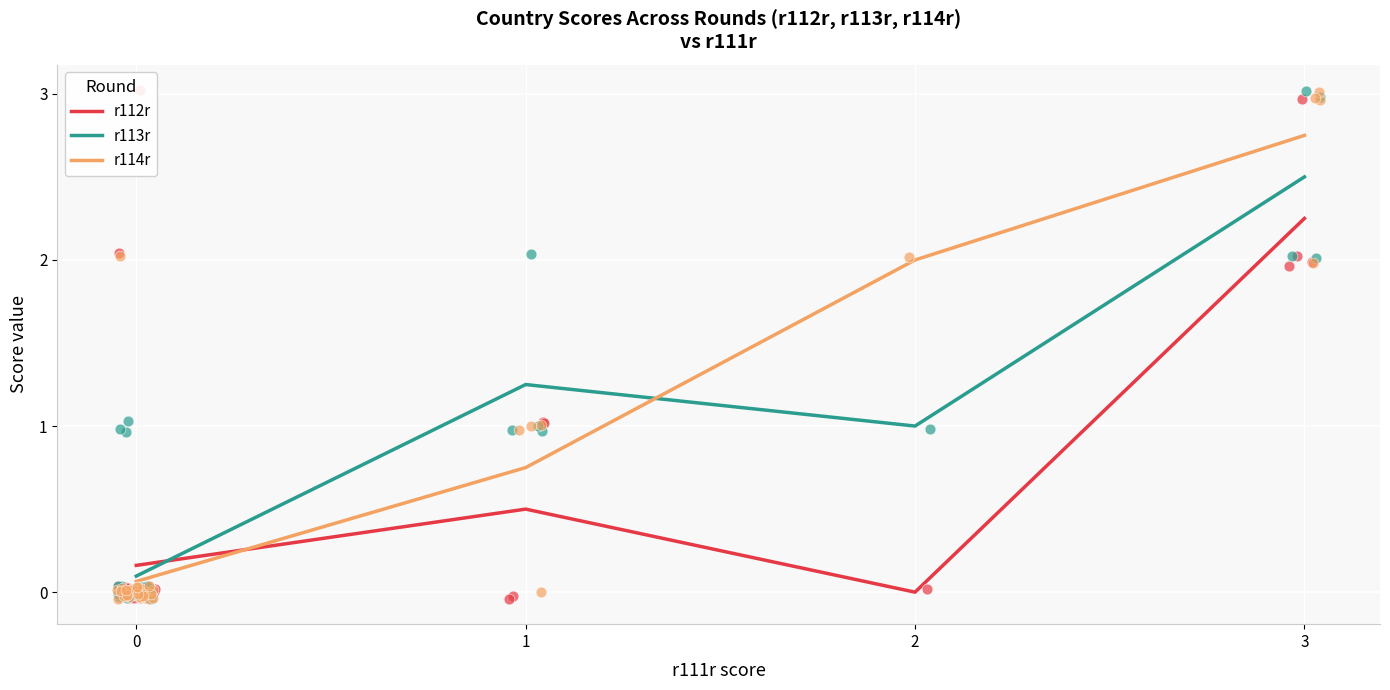

At how many categories does at least one series exceed 2?

1